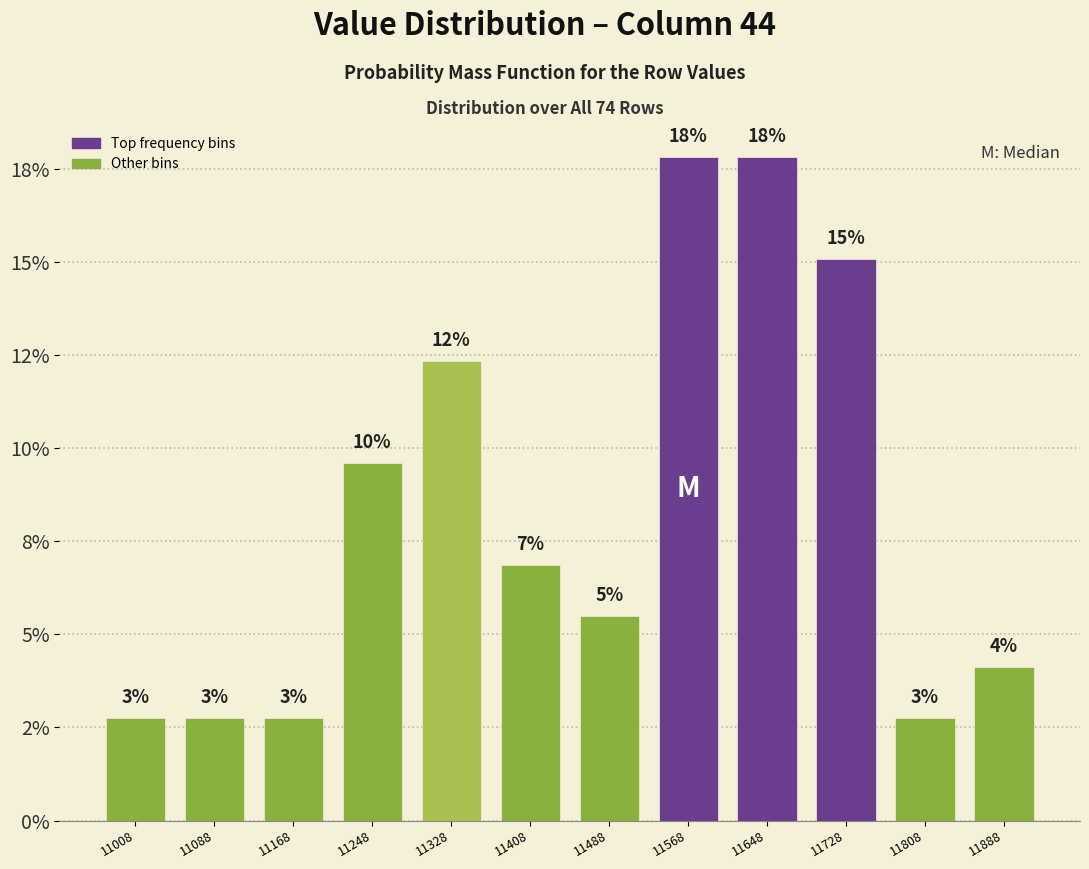

Are the bars horizontal?

No